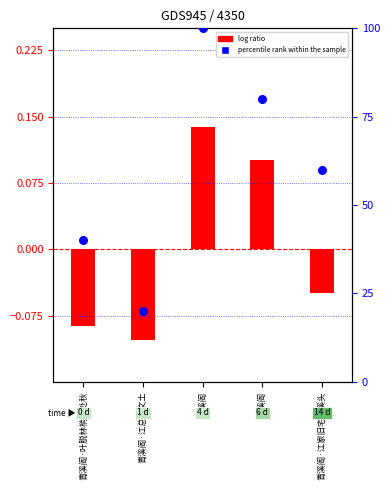

Which series reaches the maximum Y coordinate?

percentile rank within the sample